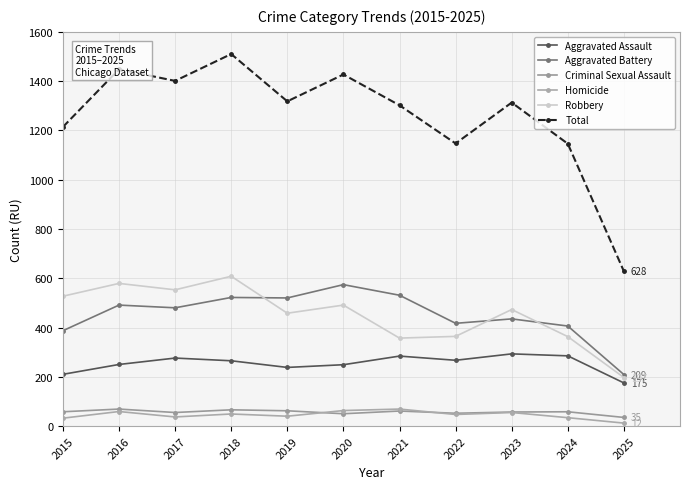

What is the spread (max minus min) of values at 2025?

616